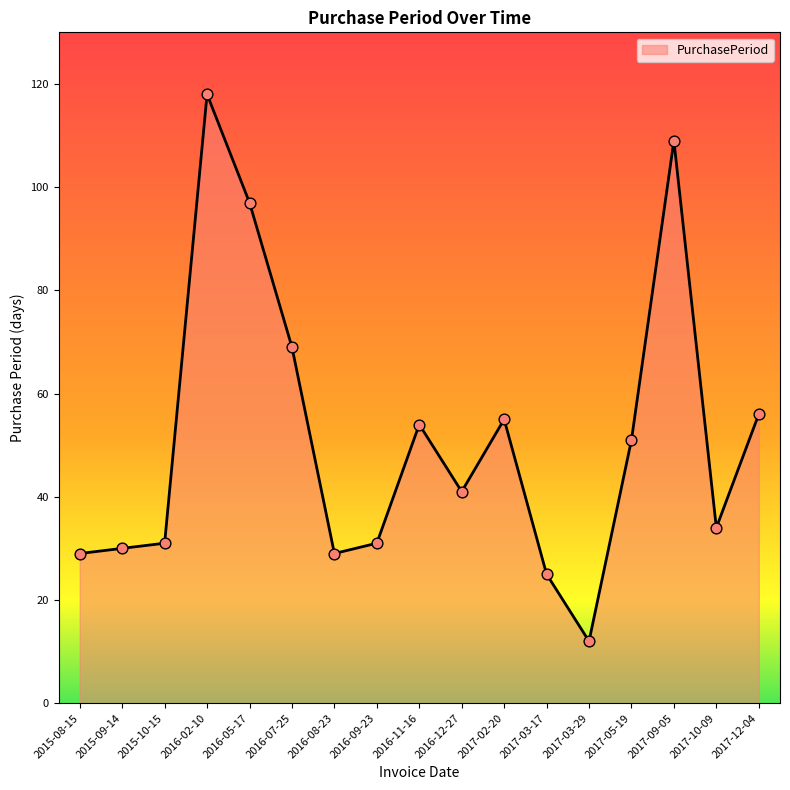

Which has a higher value, 2015-08-15 or 2017-12-04?

2017-12-04